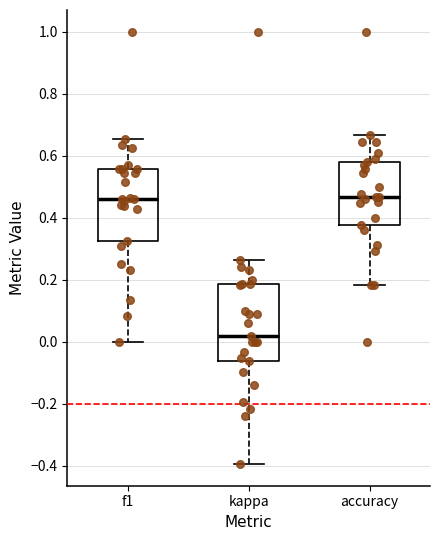

Where is the lower edge of the box for kappa on the y-axis? The values are not printed on the chart, so give them approximately, as read against the axis.

-0.06